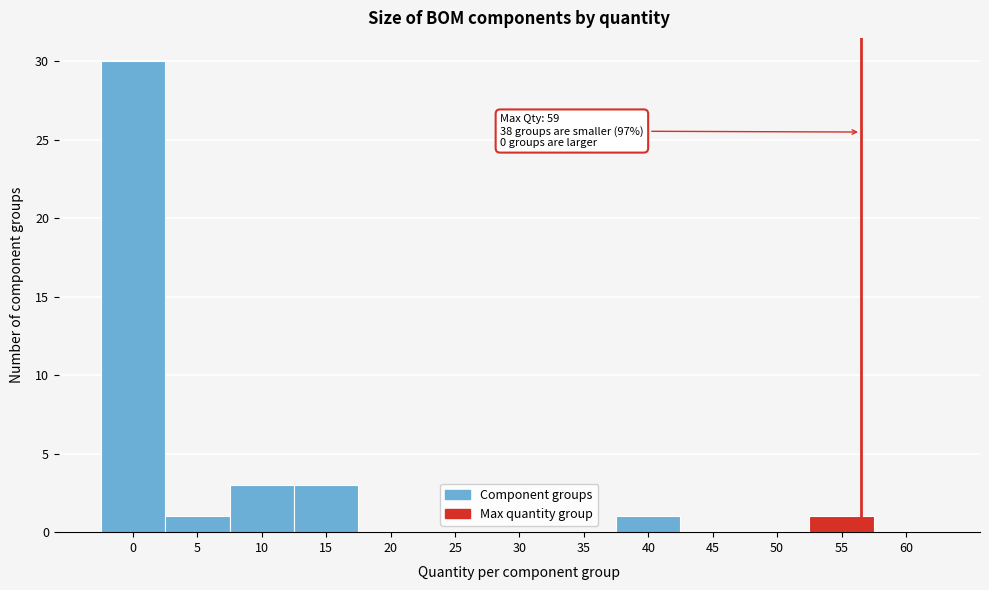

Reading left to right, what are all the values shown in this chart?

0=30	5=1	10=3	15=3	20=0	25=0	30=0	35=0	40=1	45=0	50=0	55=1	60=0